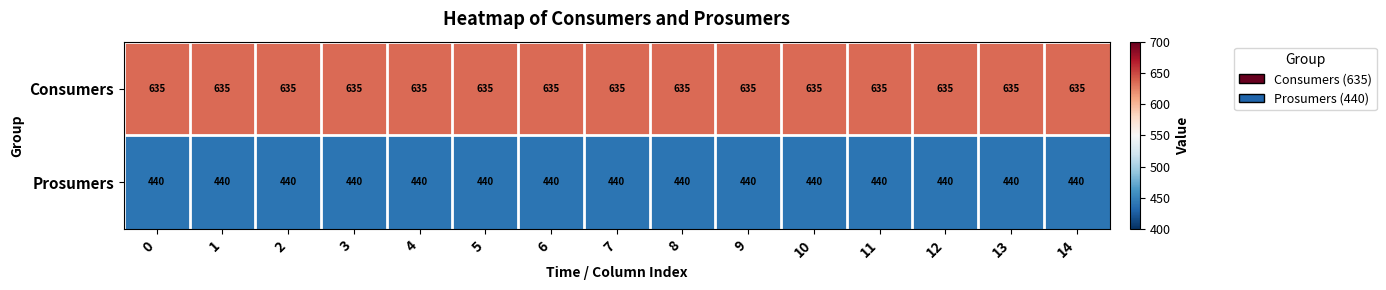

At how many categories does at least one series exceed 517?

15